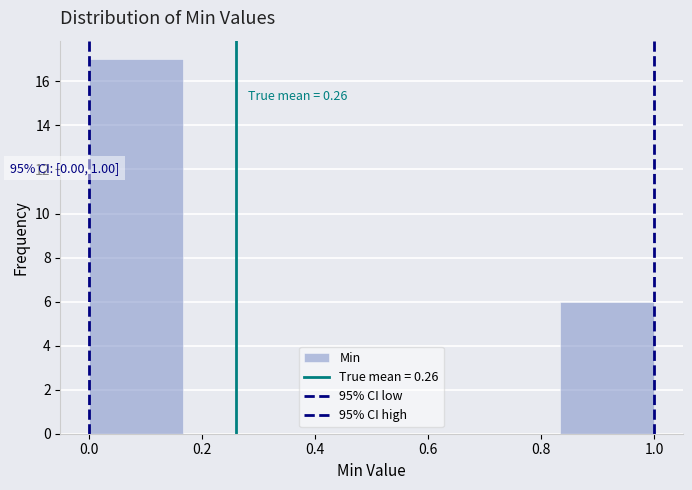

Which range on the x-axis has the tallest bar?

0.00 to 0.16